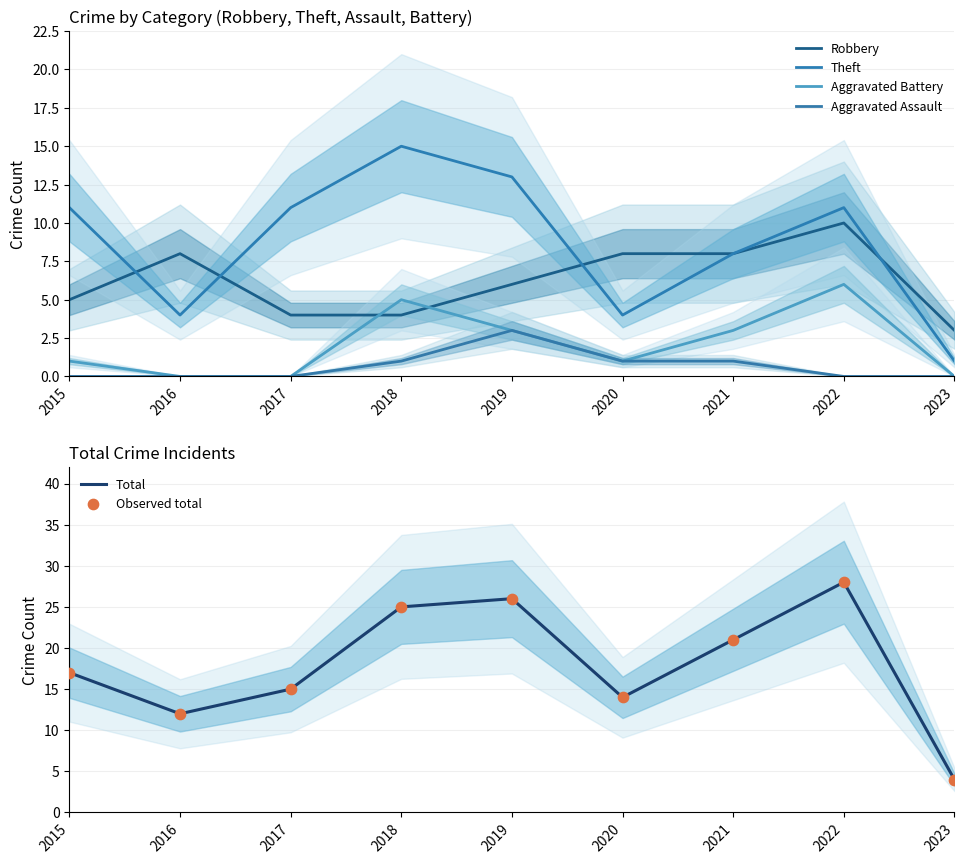

Which series contains the lowest Y value?

Aggravated Battery